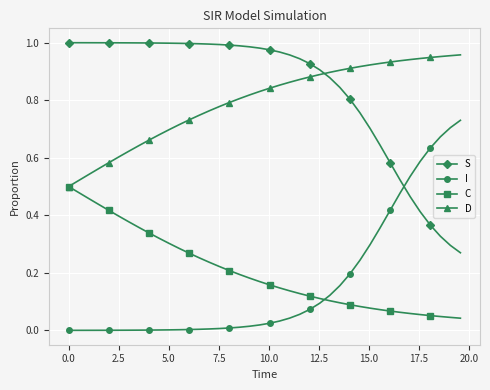

How many times do I and C cross each other?

1